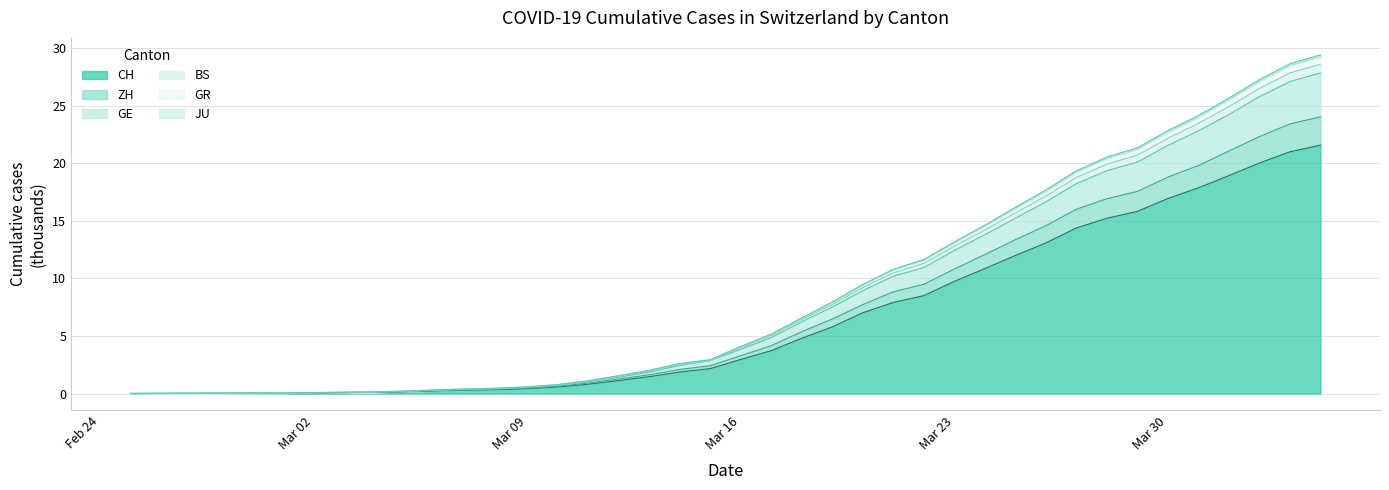

What is the maximum value shown in the chart?

29.4